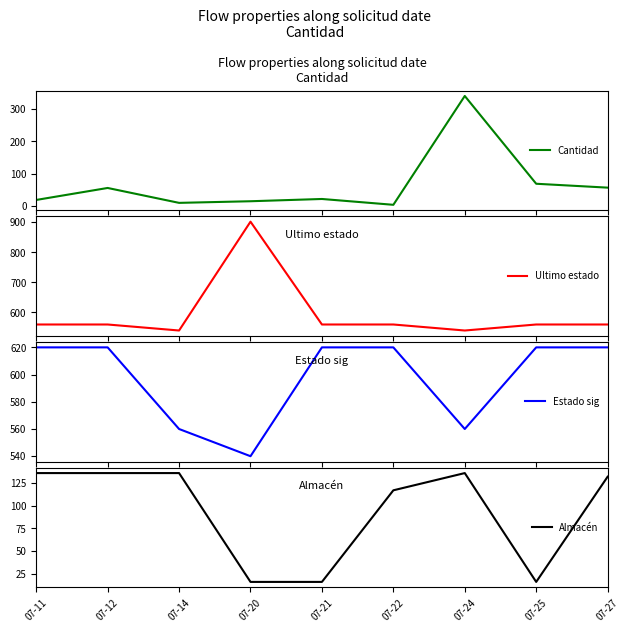

True or false: Estado sig and Cantidad intersect in this chart.

False